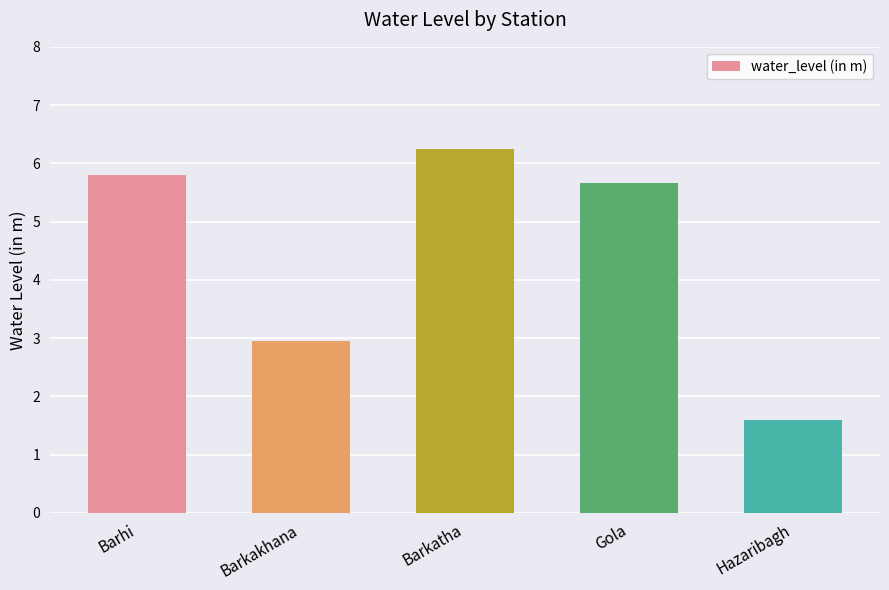

The chart shows a value of 3.0 at Barkakhana. True or false?

True